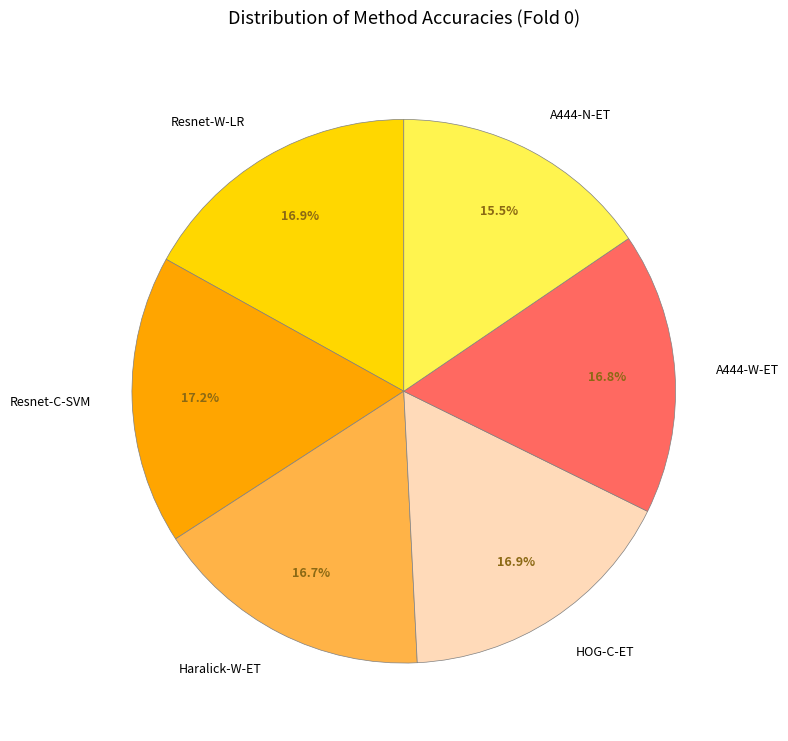

Which slice is the smallest?

A444-N-ET